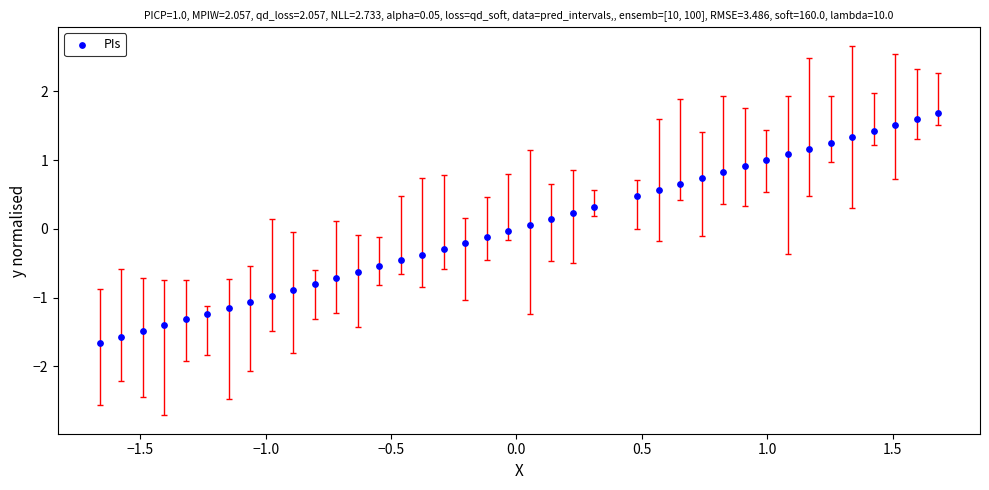

What is the range of X values (max minus min)?

3.3